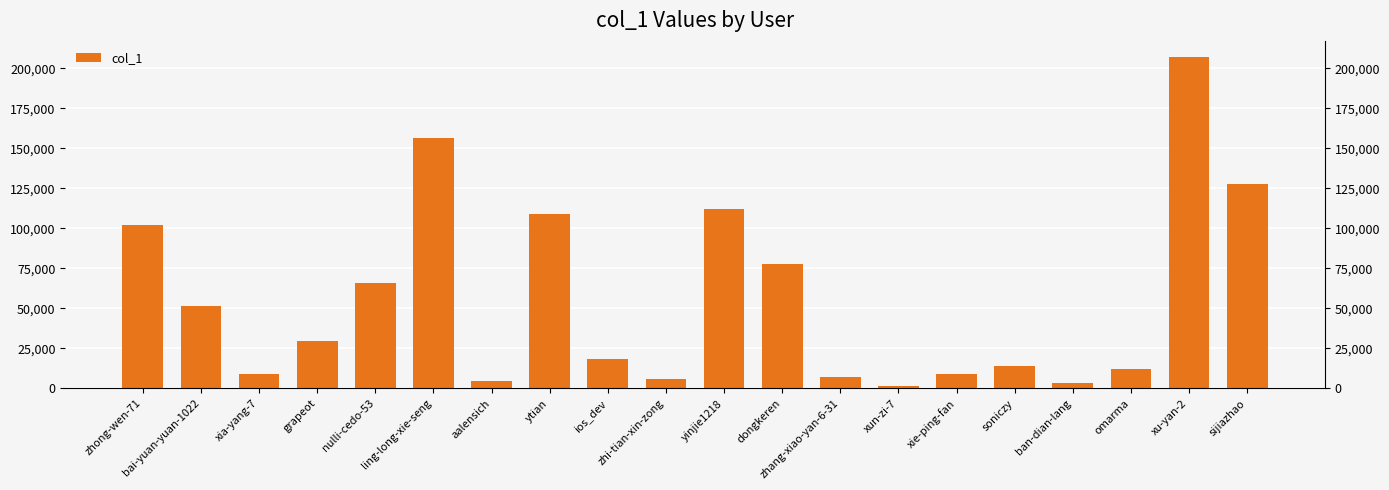

Reading right to left, what are all the values shown in this chart?

sijiazhao=127707	xu-yan-2=206812	omarma=12430	ban-dian-lang=3369	soniczy=13824	xie-ping-fan=8859	xun-zi-7=1331	zhang-xiao-yan-6-31=7022	dongkeren=77766	yinjie1218=112149	zhi-tian-xin-zong=5798	ios_dev=18523	ytian=108703	aalensich=4517	ling-long-xie-seng=156387	nulli-cedo-53=65876	grapeot=29795	xia-yang-7=8820	bai-yuan-yuan-1022=51444	zhong-wen-71=102040